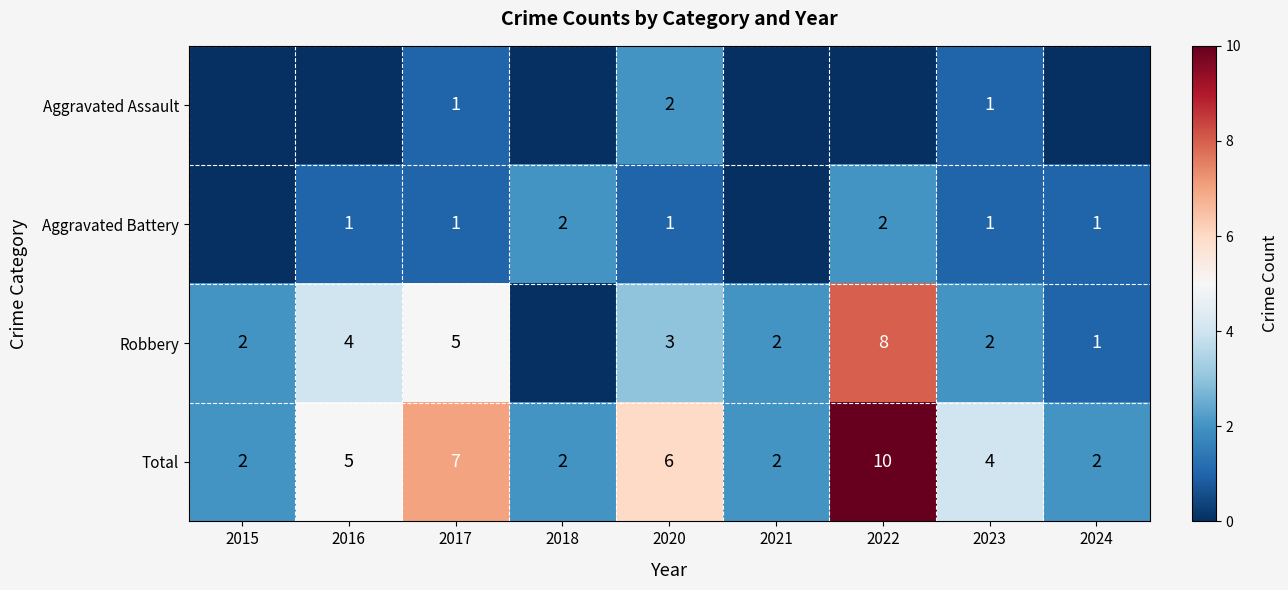

Where does the Total series first go above 4?

2016